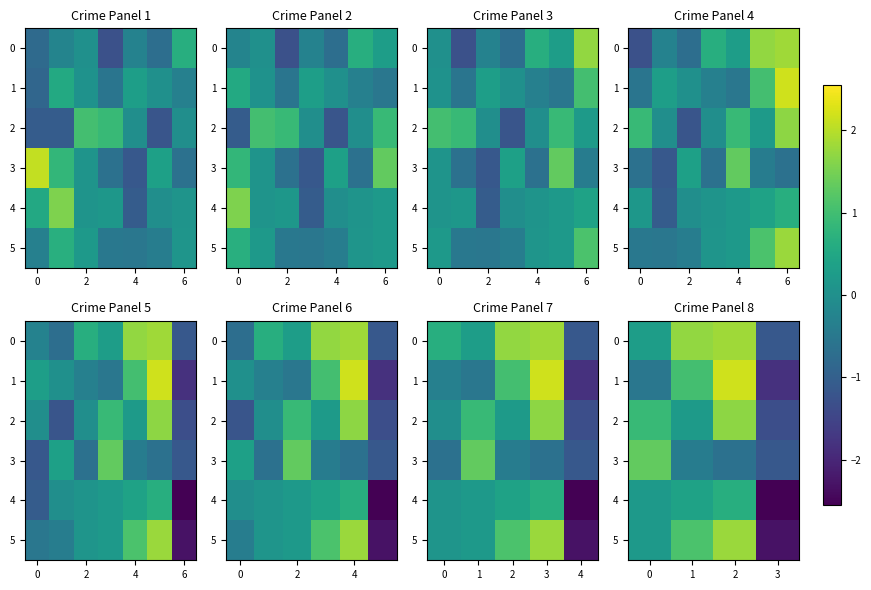

The value of 4 at 3 is -2.5. True or false?

True